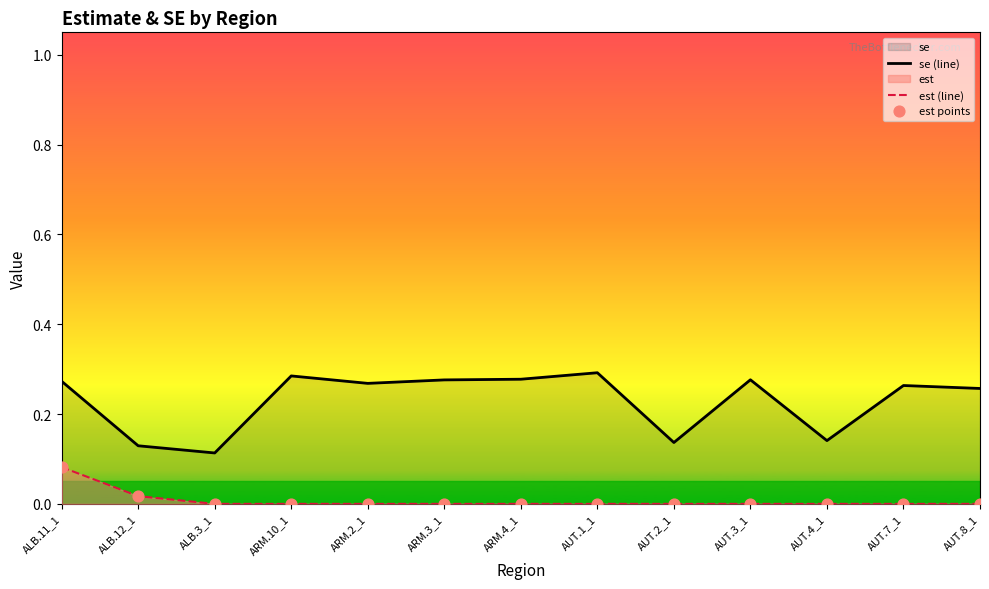

Is the value of est points at ARM.4_1 greater than the value of se (line) at ARM.2_1?

No